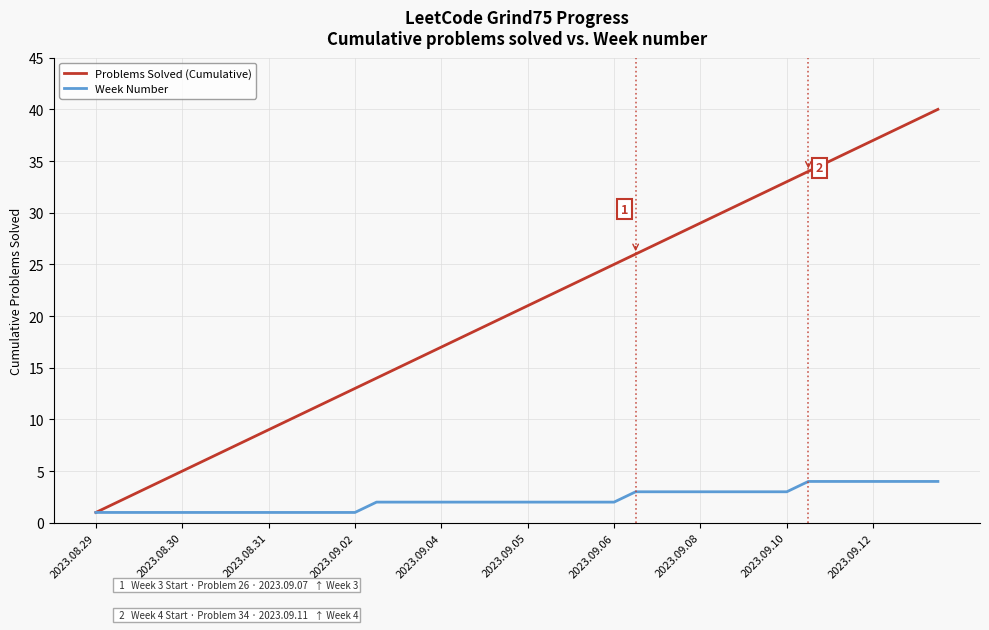

What is the highest value of the Problems Solved (Cumulative) series?

40